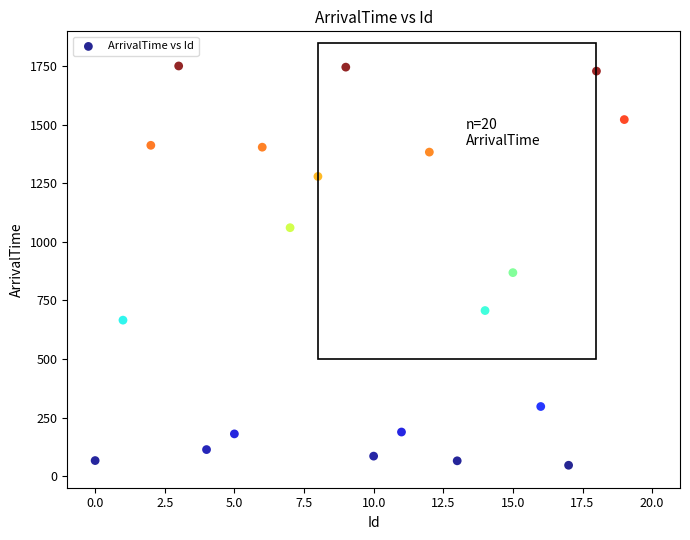

What is the range of Y values (max minus min)?

1706